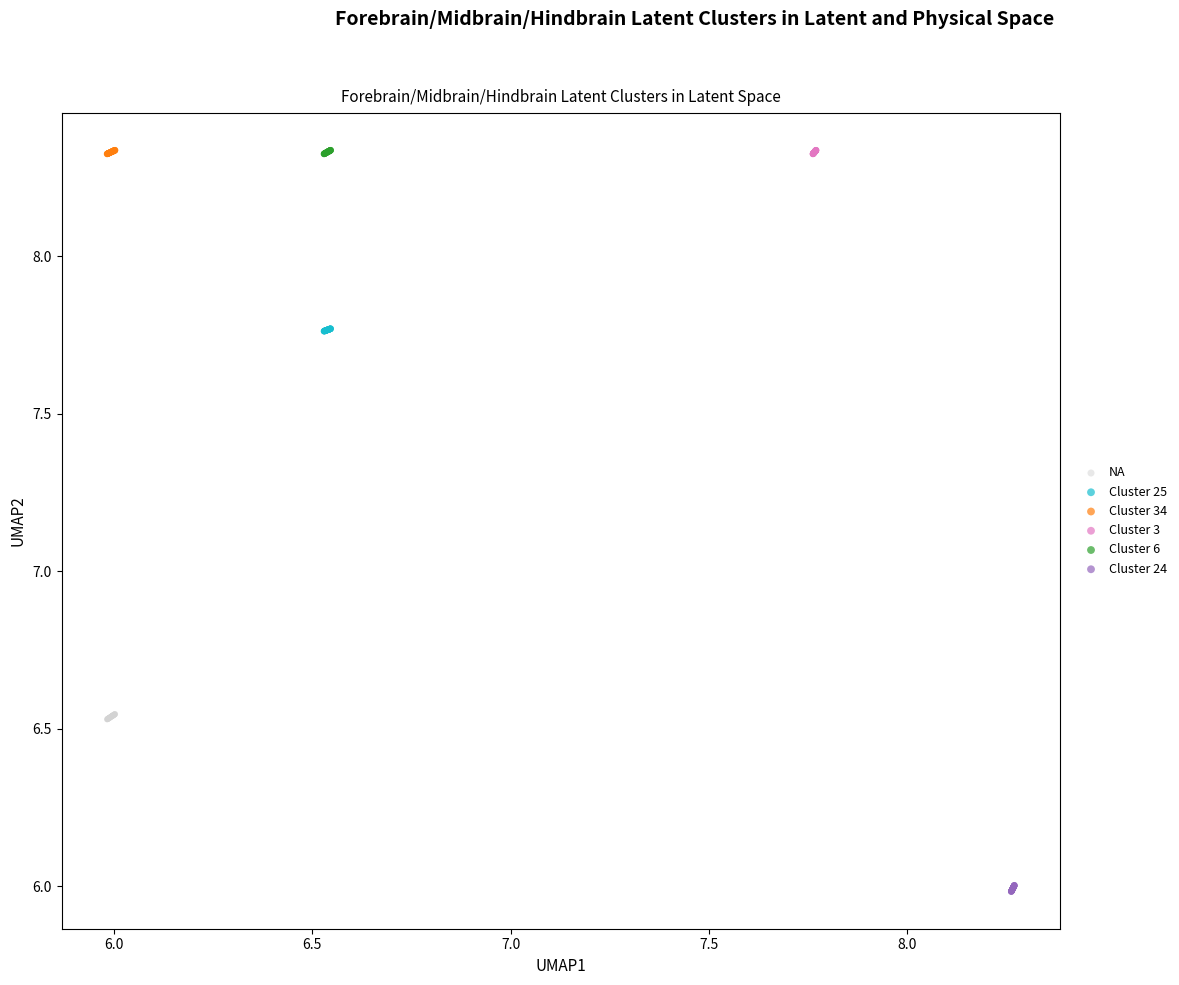

What are all the series names shown in the legend?

NA, Cluster 25, Cluster 34, Cluster 3, Cluster 6, Cluster 24